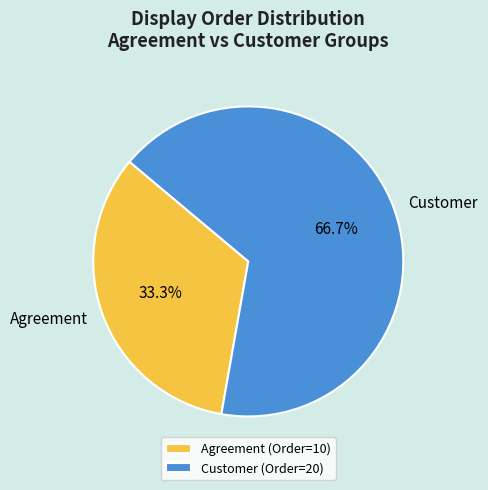

Does Agreement represent more than half of the total?

No